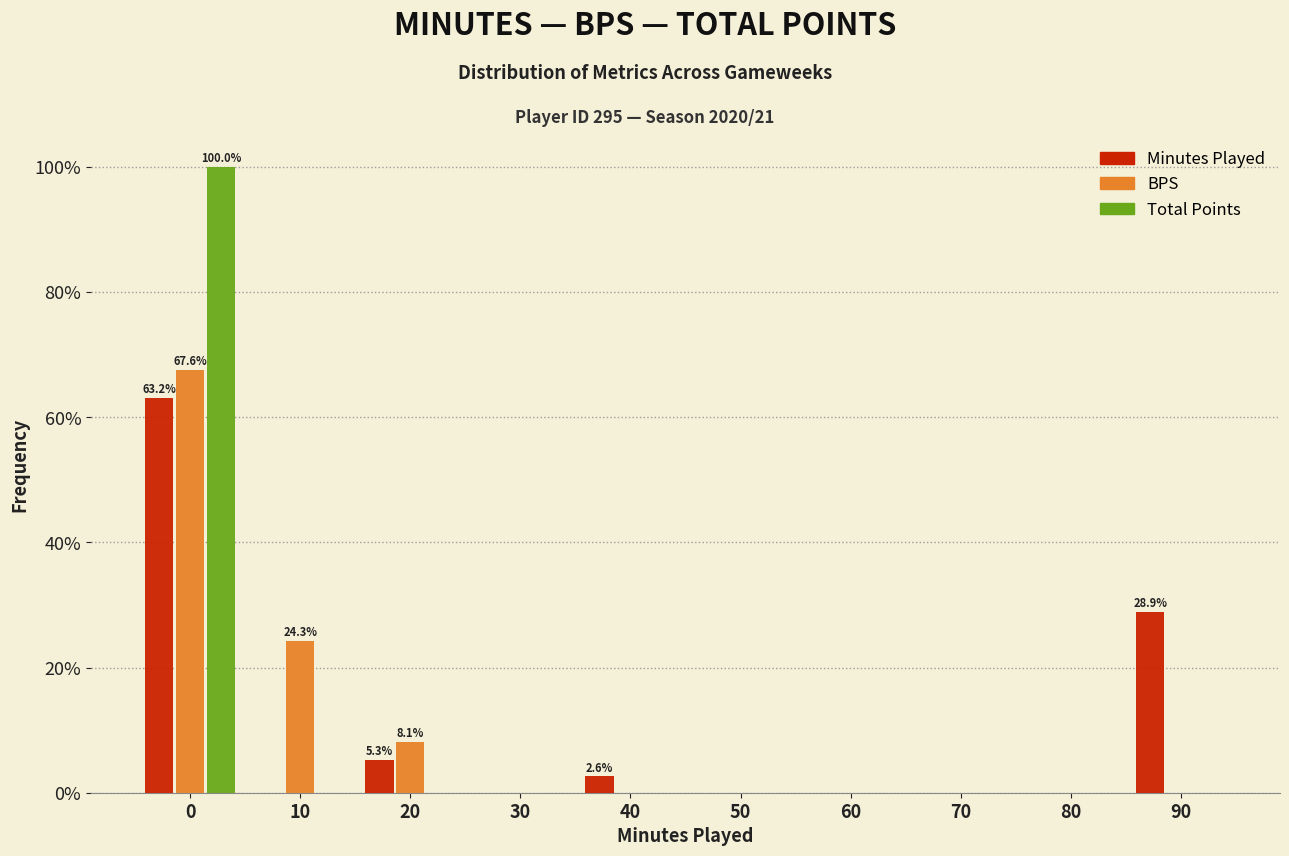

Reading left to right, list all the values displayed in this chart.

Minutes Played: 0=63.2	10=0.0	20=5.3	30=0.0	40=2.6	50=0.0	60=0.0	70=0.0	80=0.0	90=28.9
BPS: 0=67.6	10=24.3	20=8.1	30=0.0	40=0.0	50=0.0	60=0.0	70=0.0	80=0.0	90=0.0
Total Points: 0=100.0	10=0.0	20=0.0	30=0.0	40=0.0	50=0.0	60=0.0	70=0.0	80=0.0	90=0.0